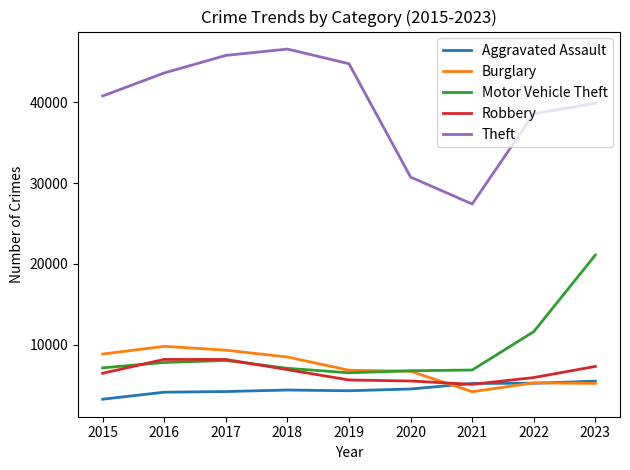

Which series has the widest spread of values?

Theft